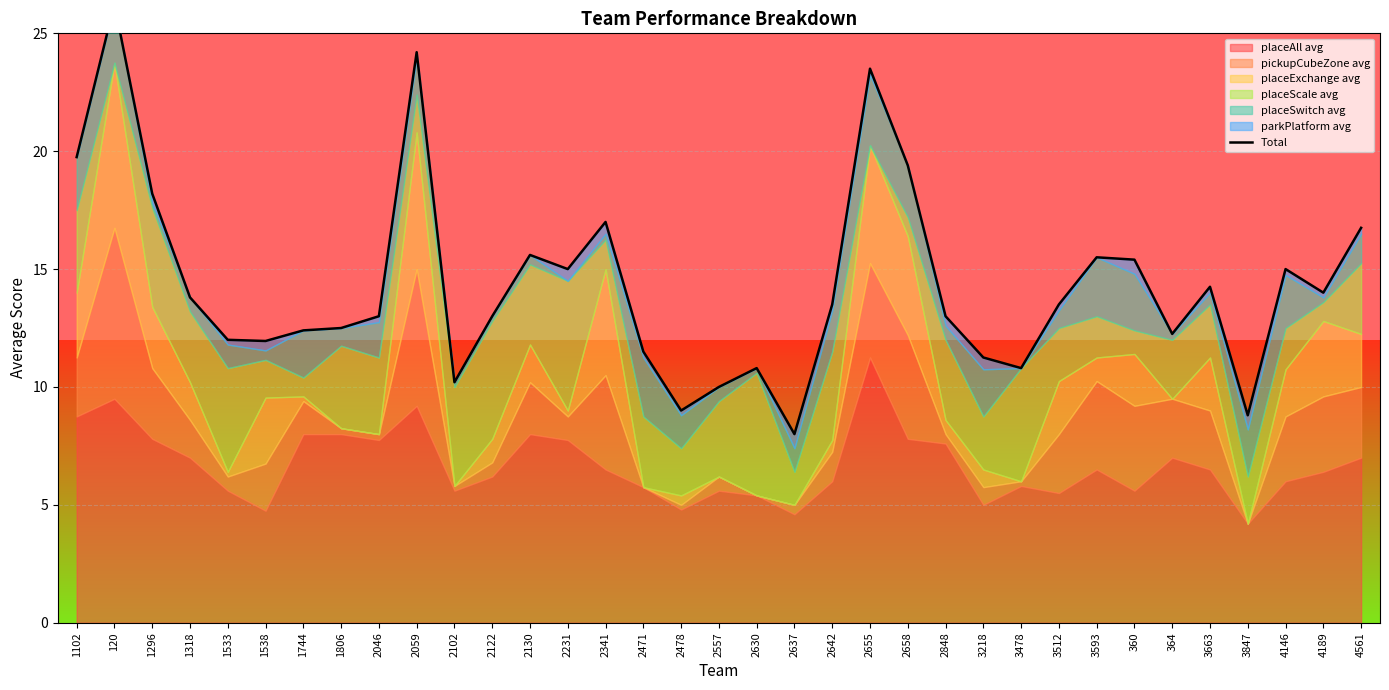

True or false: the data shows 9.0 at 2478.

True